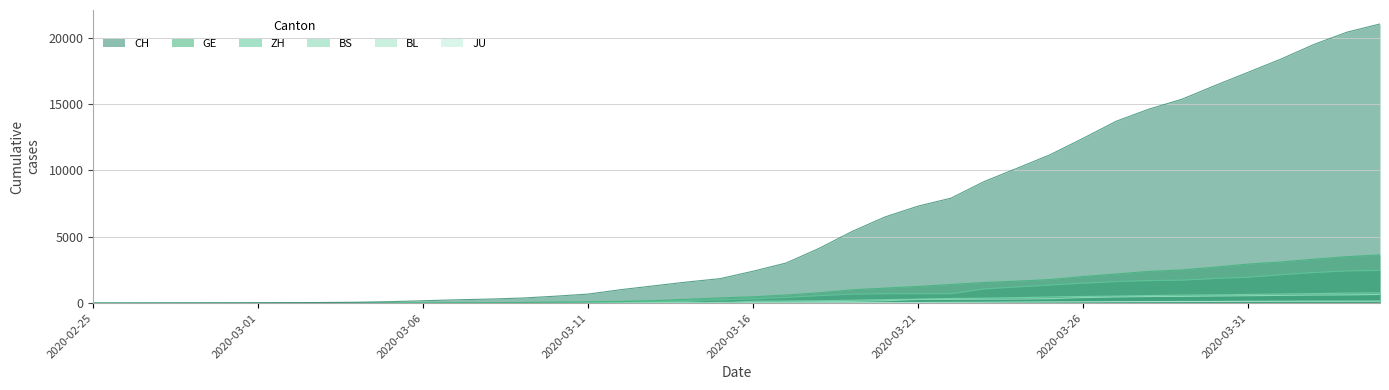

What is the spread (max minus min) of values at 2020-03-04?

69